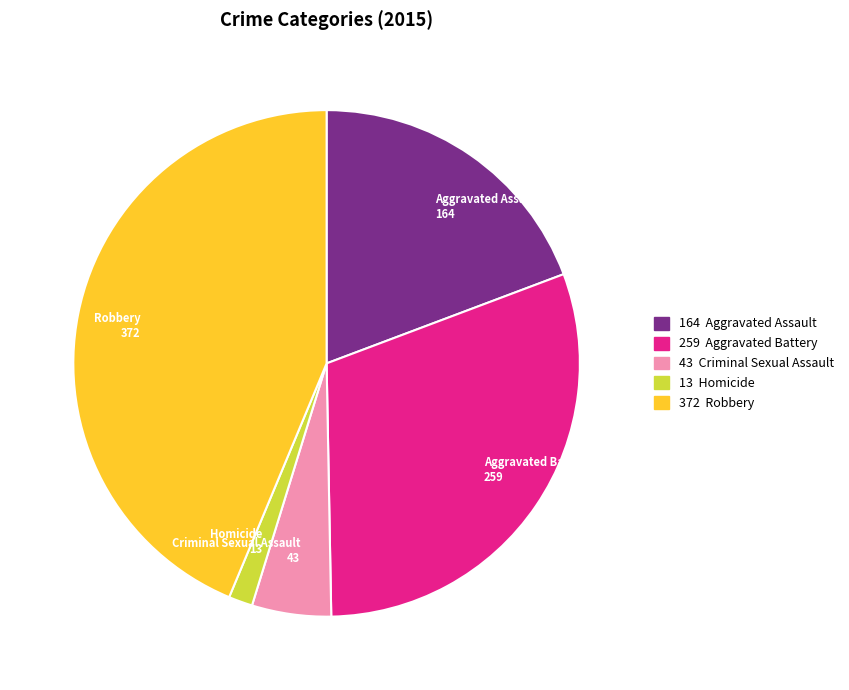

How many slices are in this pie chart?

5